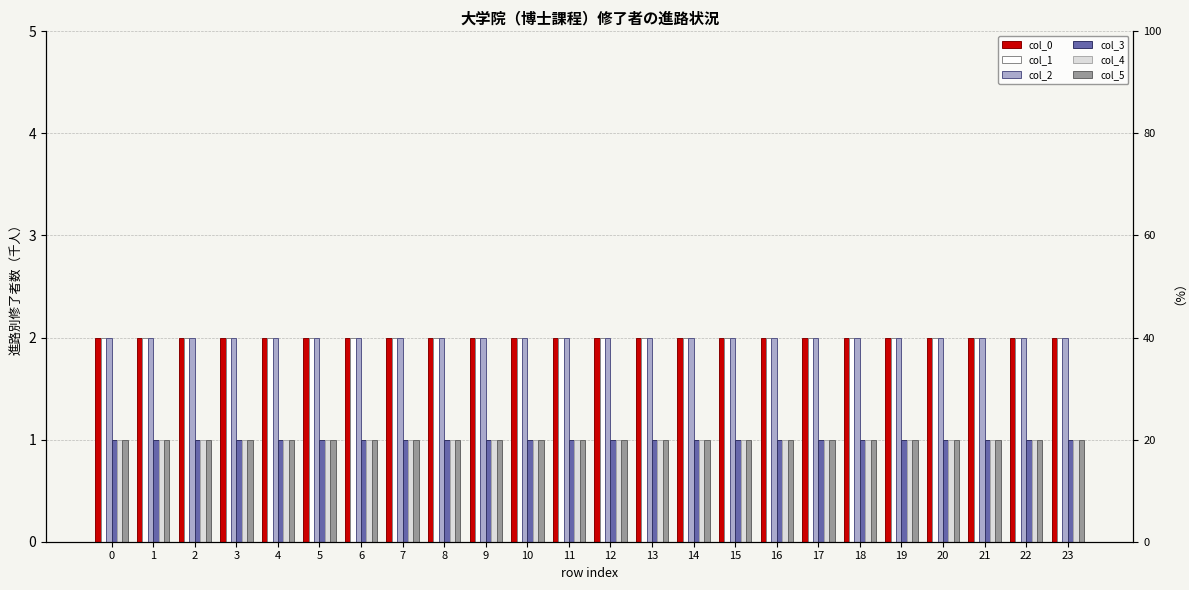

What are all the series names shown in the legend?

col_0, col_1, col_2, col_3, col_4, col_5